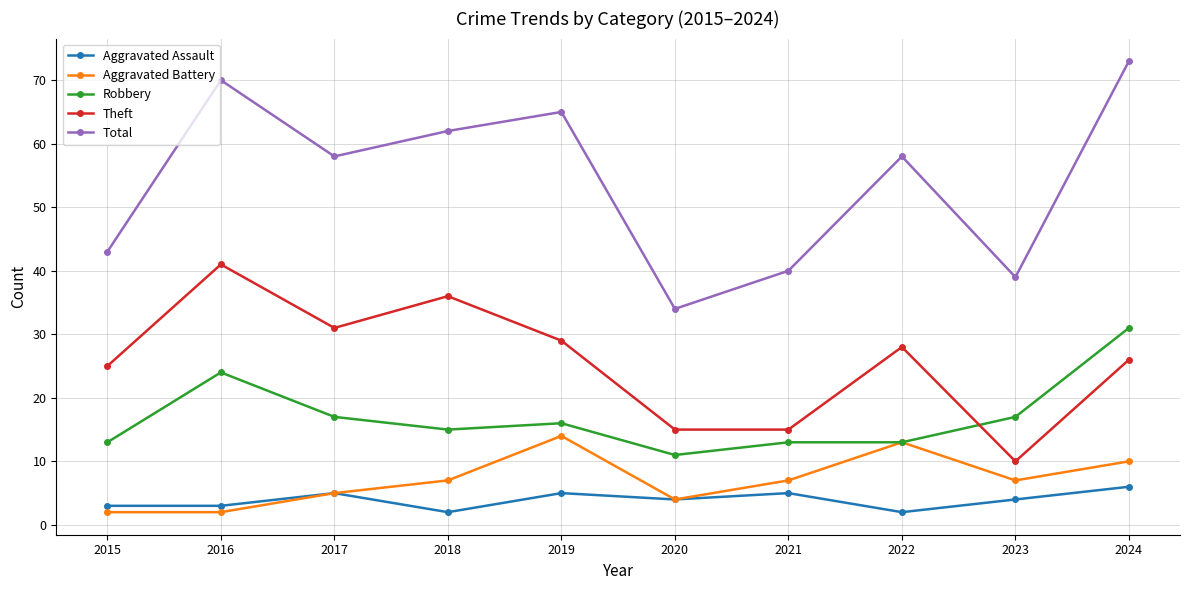

At which category is the sum across all series the highest?

2024